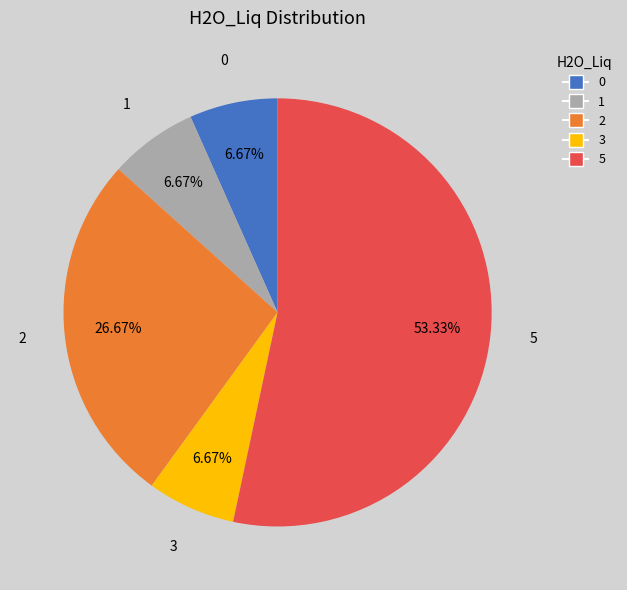

How many slices are in this pie chart?

5